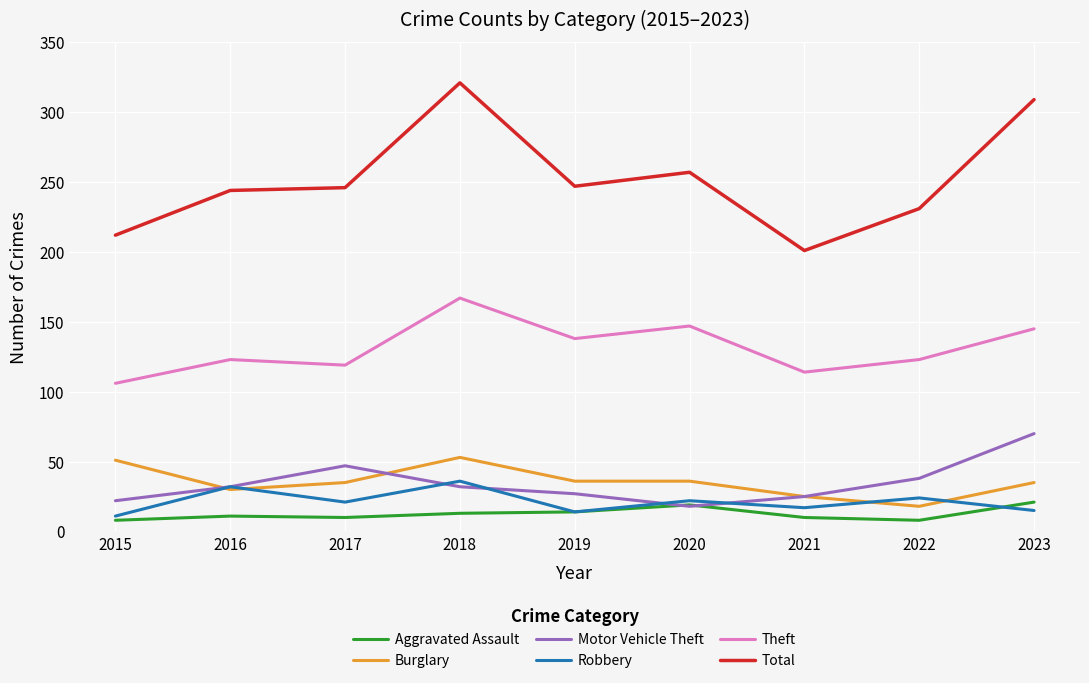

What is the sum of all Motor Vehicle Theft values?

311